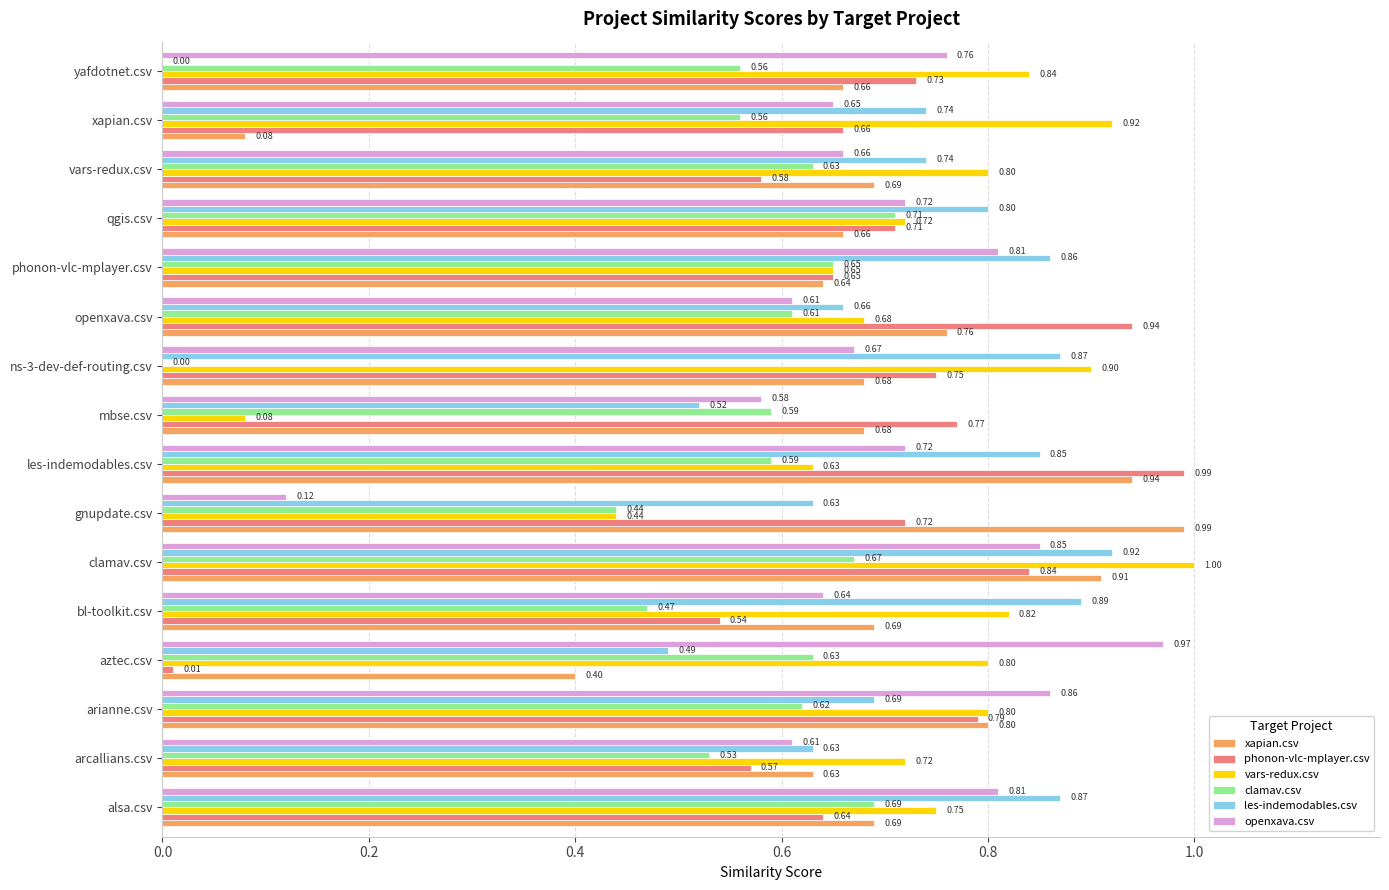

What is the sum of all vars-redux.csv values?

11.6